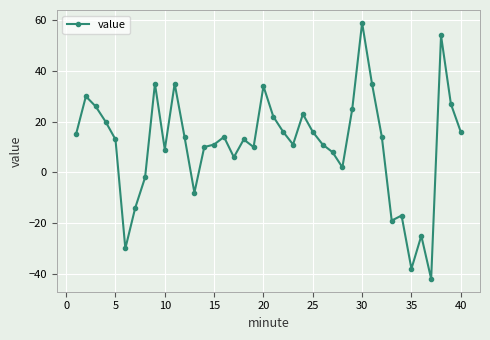

Count the number of categories in the chart.

40